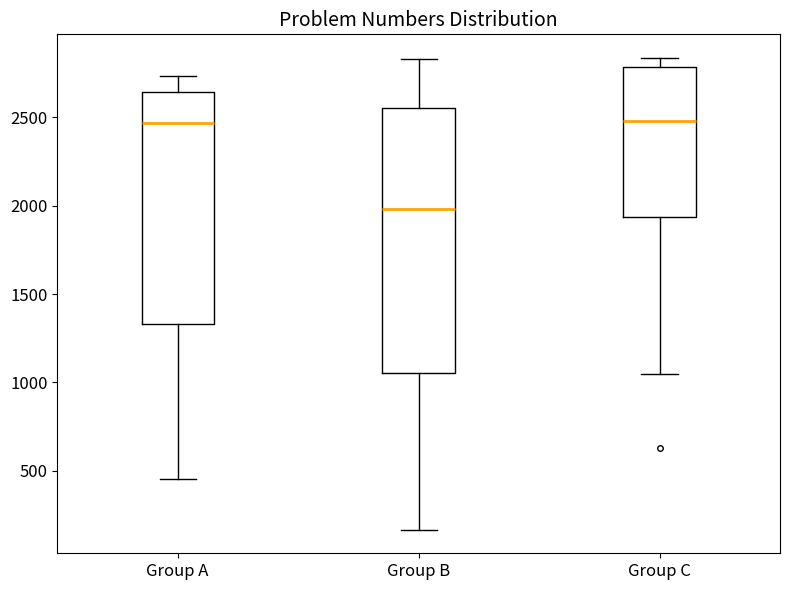

Reading left to right, transcribe this box plot: for each box, give where its median line is, the range the box spans, and where its two whiskers end, as read against the y-axis. The values are not printed on the chart, so give them approximately, as read against the axis.

Group A: median 2450, box 1350 to 2650, whiskers 450 to 2750
Group B: median 2000, box 1050 to 2550, whiskers 150 to 2850
Group C: median 2500, box 1950 to 2800, whiskers 1050 to 2850